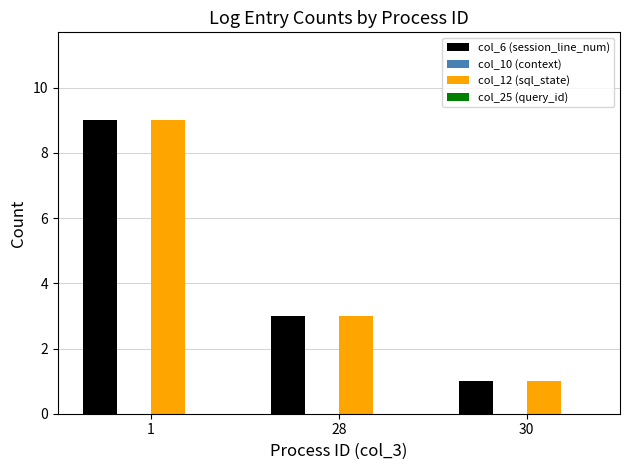

Is it true that col_12 (sql_state) equals 3 at 28?

True